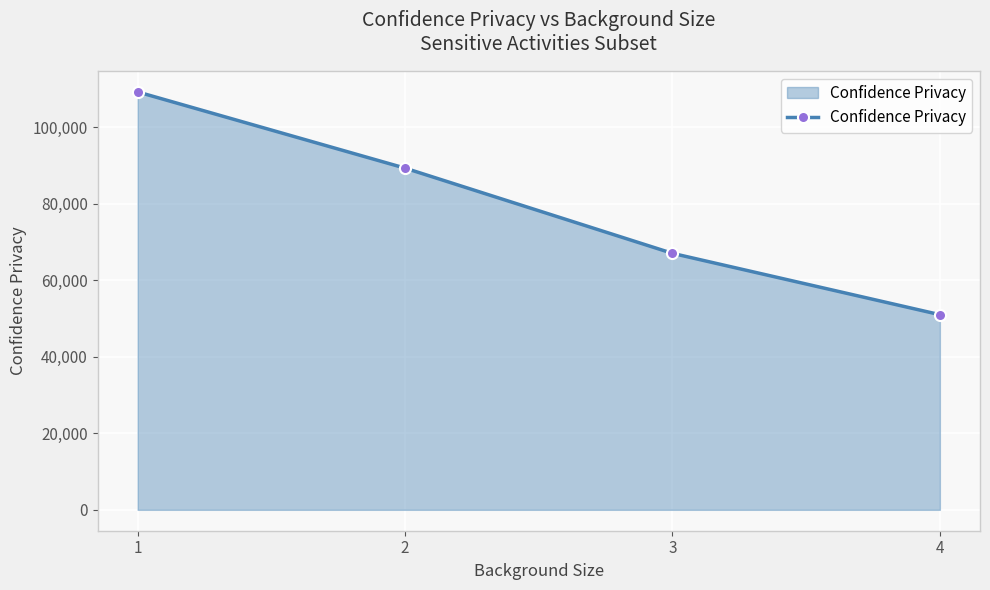

Reading left to right, transcribe all the data shown in this chart.

1=109215.2	2=89301.5	3=67028.6	4=51003.5